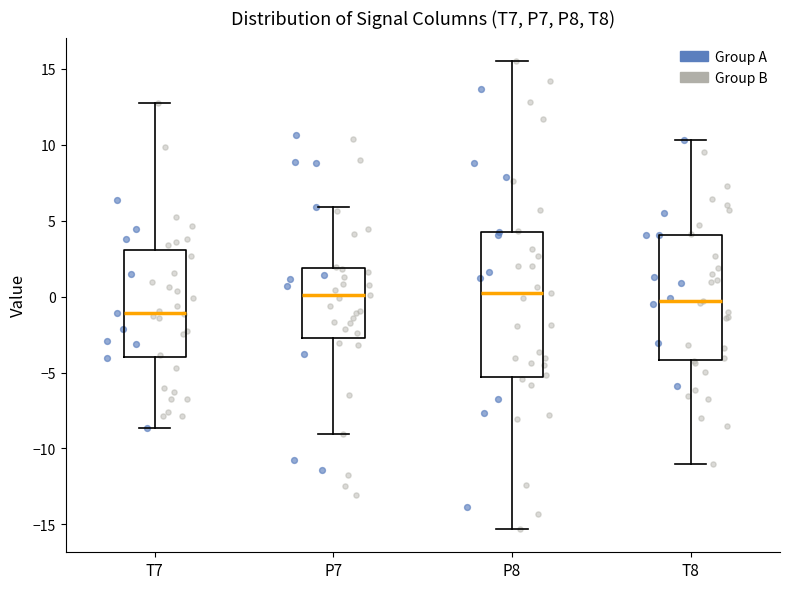

Reading left to right, transcribe this box plot: for each box, give where its median line is, the range the box spans, and where its two whiskers end, as read against the y-axis. The values are not printed on the chart, so give them approximately, as read against the axis.

T7: median -1.0, box -4.0 to 3.0, whiskers -8.5 to 12.5
P7: median 0.0, box -2.5 to 2.0, whiskers -9.0 to 6.0
P8: median 0.0, box -5.5 to 4.5, whiskers -15.5 to 15.5
T8: median -0.5, box -4.0 to 4.0, whiskers -11.0 to 10.5